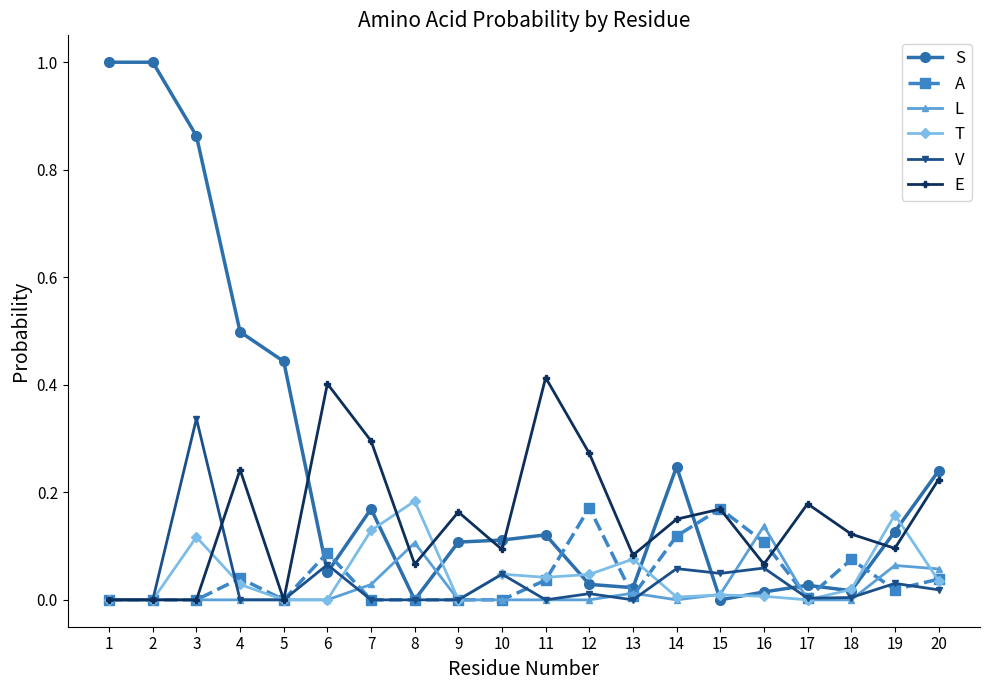

What is the total value across all series at 12?

0.5